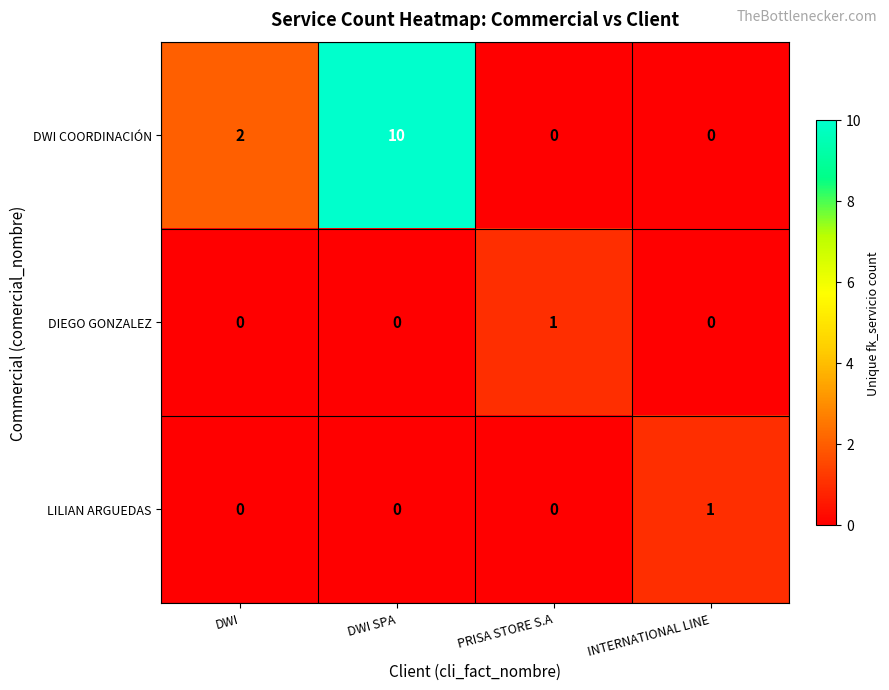

At which category is the sum across all series the highest?

DWI SPA